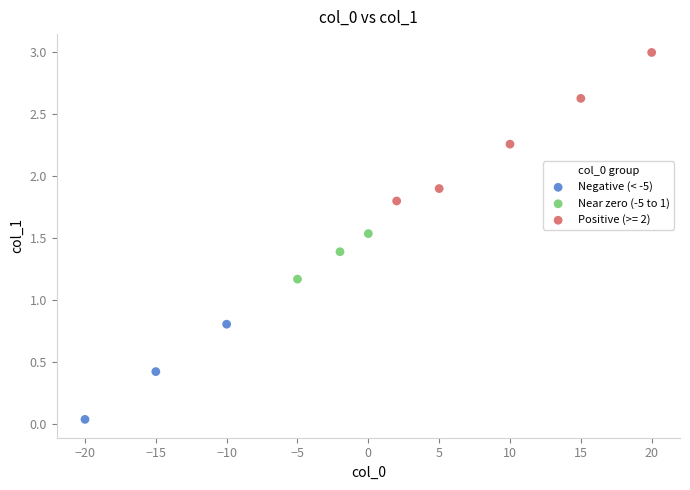

Which series contains the highest Y value?

Positive (>= 2)